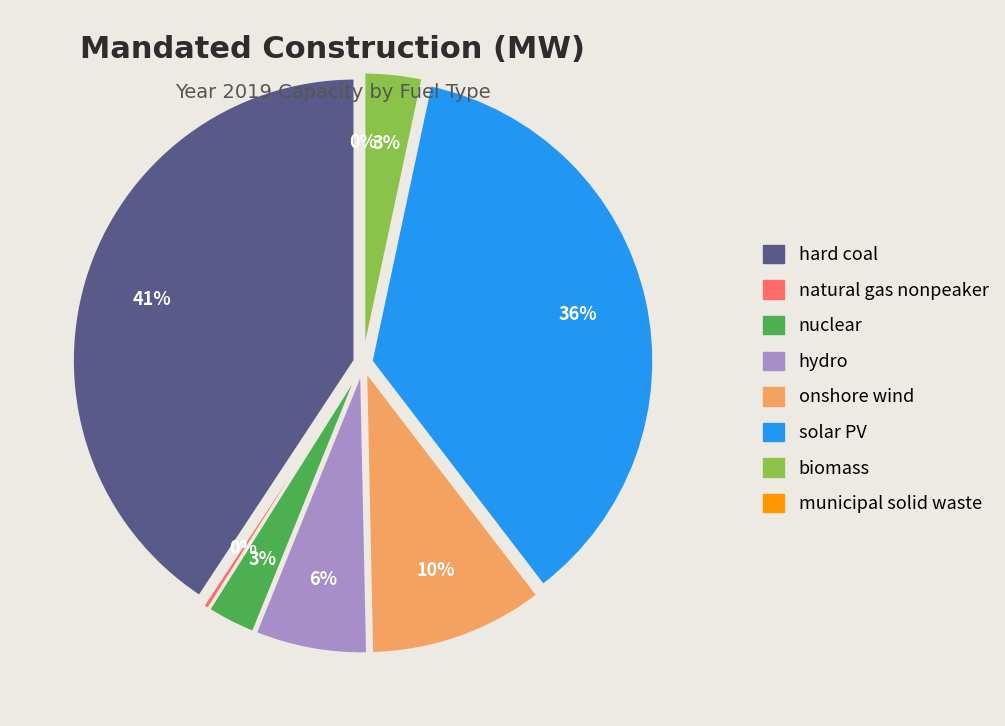

Combined, do onshore wind and natural gas nonpeaker account for over 50%?

No